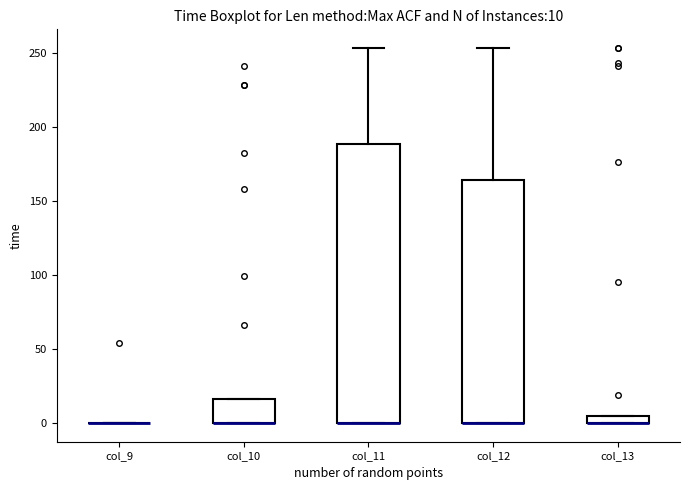

Comparing the boxes themselves (not the whiskers), which one is the tallest?

col_11